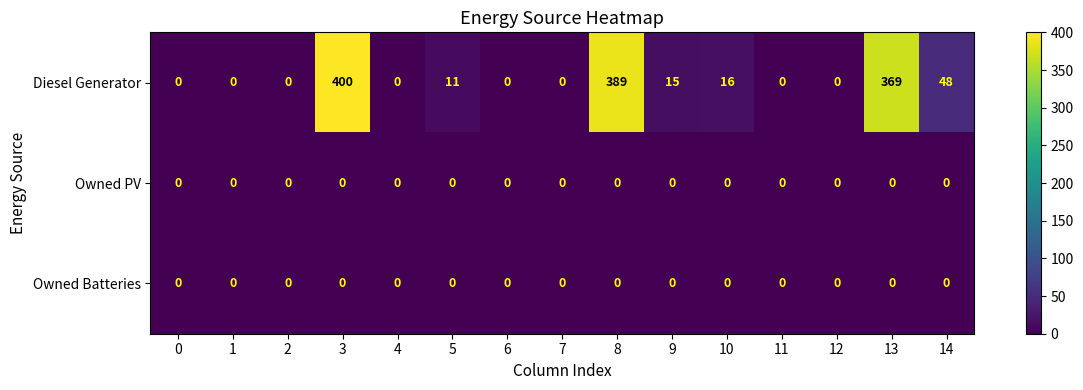

Read the Diesel Generator value at 13.

369